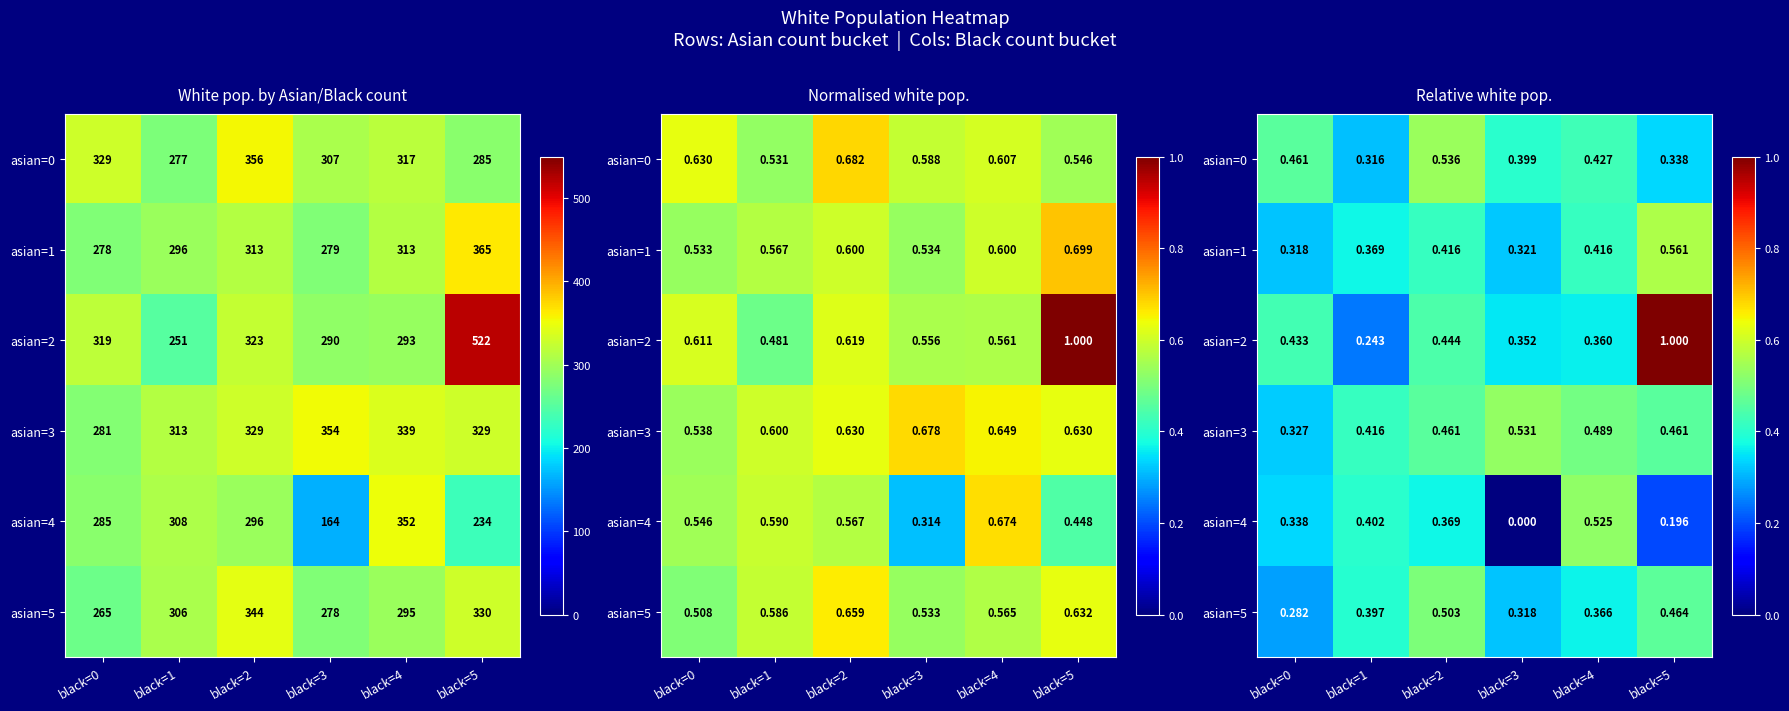

Read the asian=0 value at black=4.

0.4